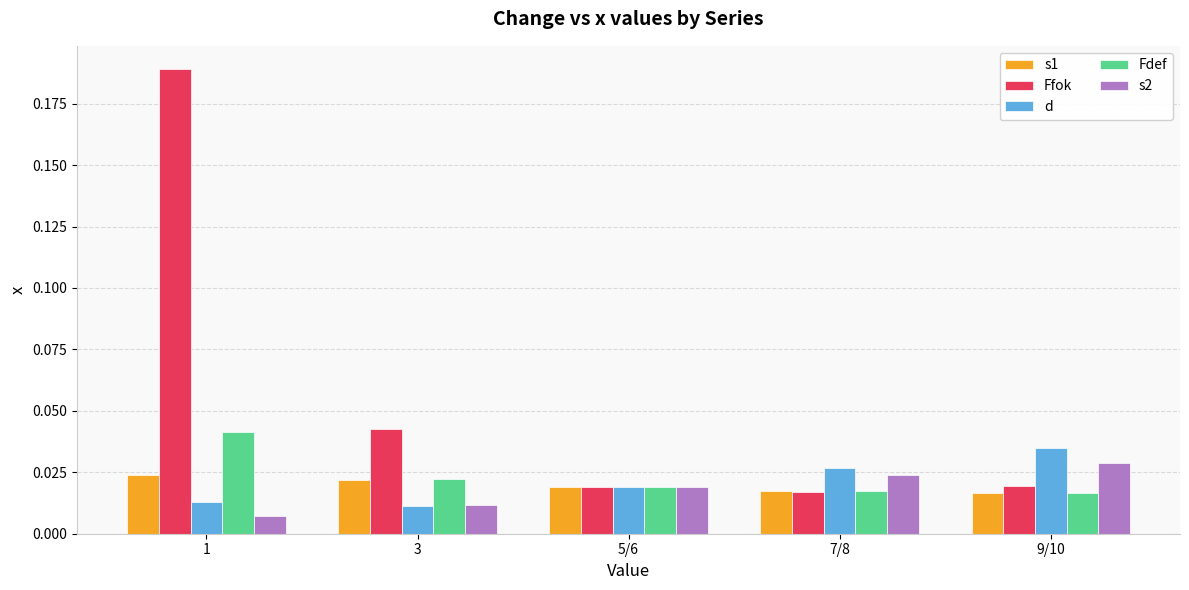

What is the average value of the Ffok series?

0.1